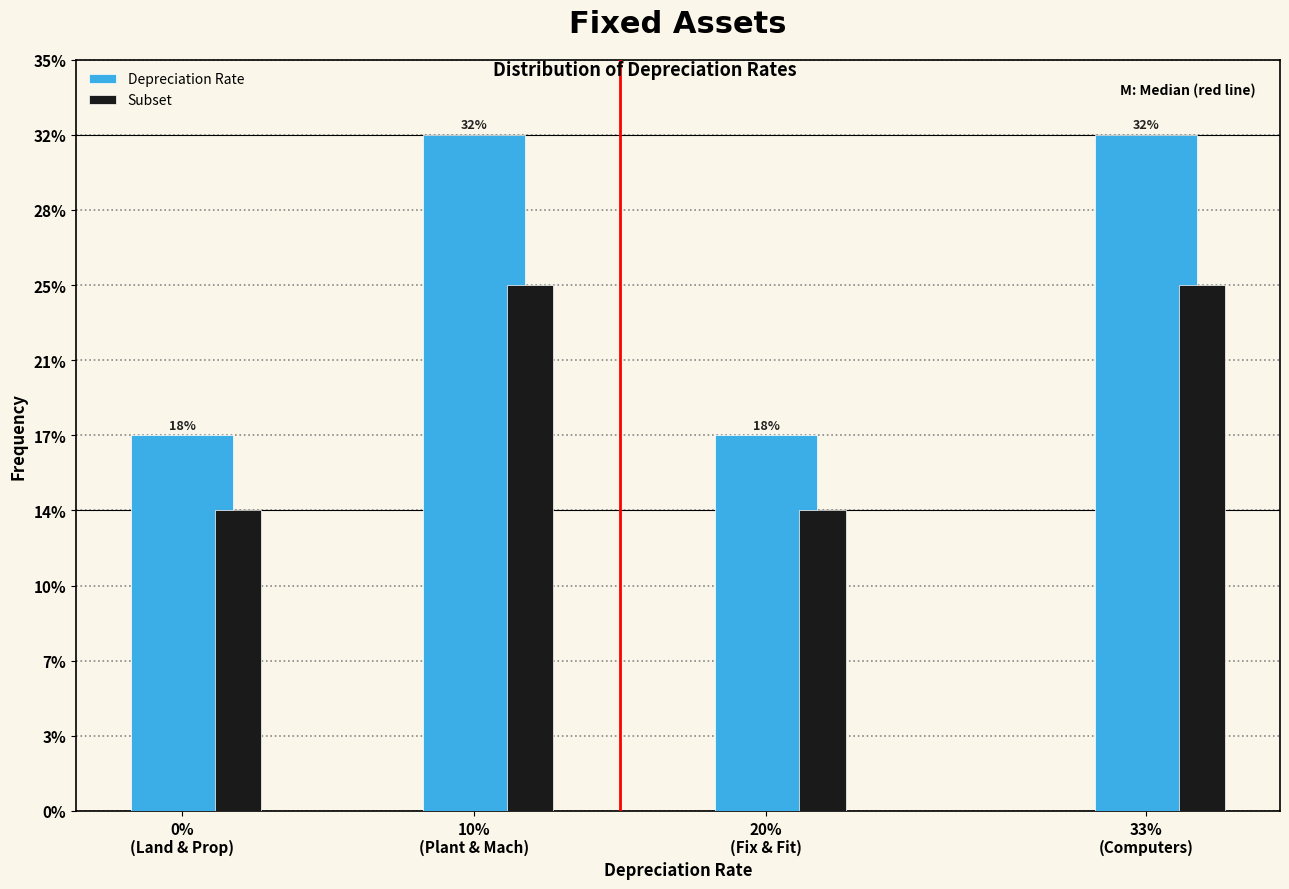

Does the chart contain any negative values?

No